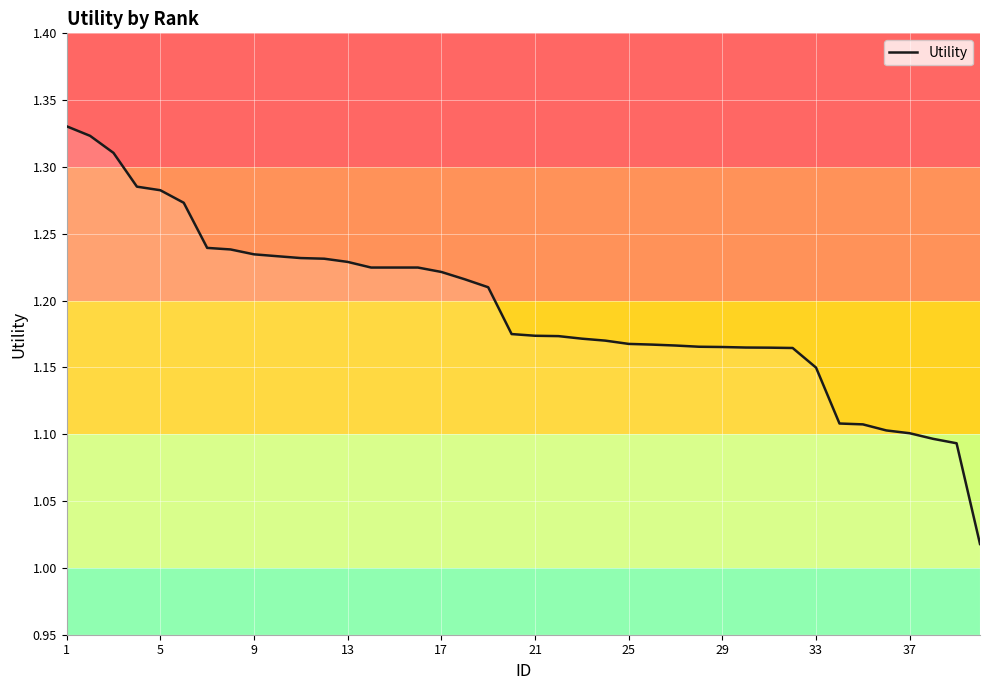

Is this an area chart (filled region under the line)?

Yes